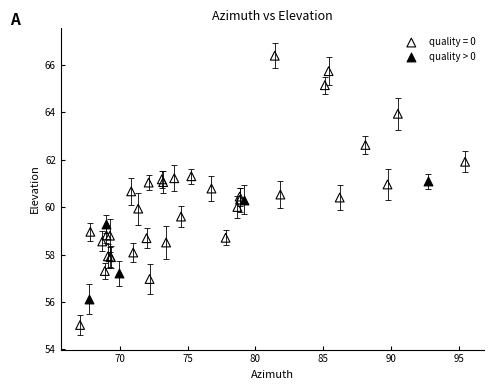

Which series has the largest Y range (max minus min)?

quality = 0